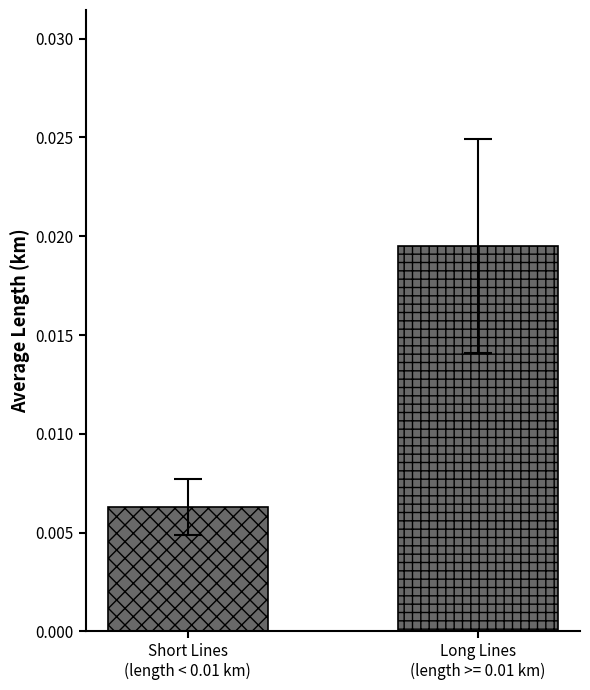

Count the number of categories in the chart.

1